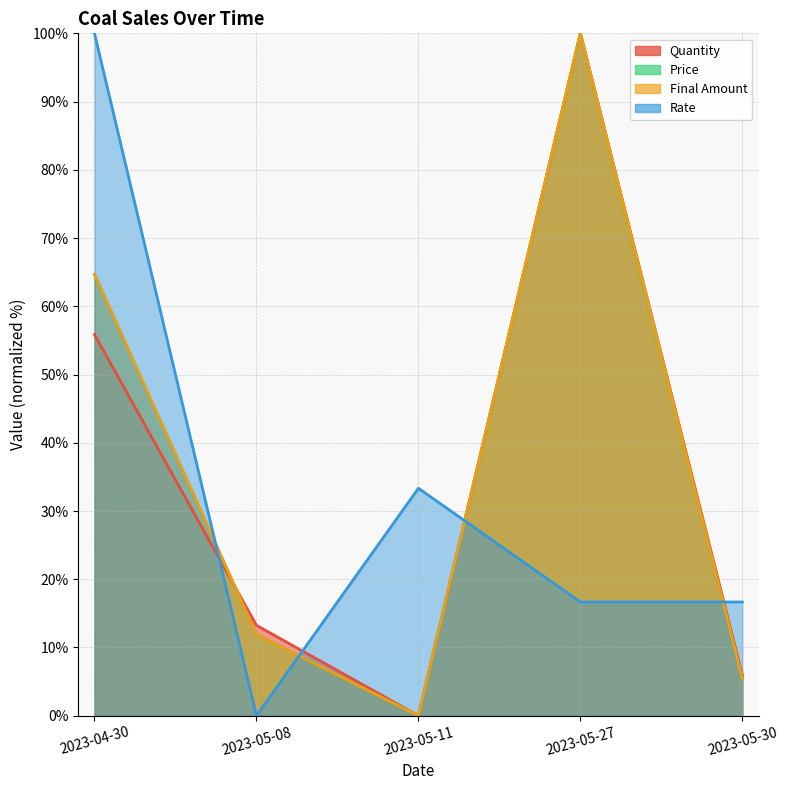

What is the spread (max minus min) of values at 2023-04-30?

44.1